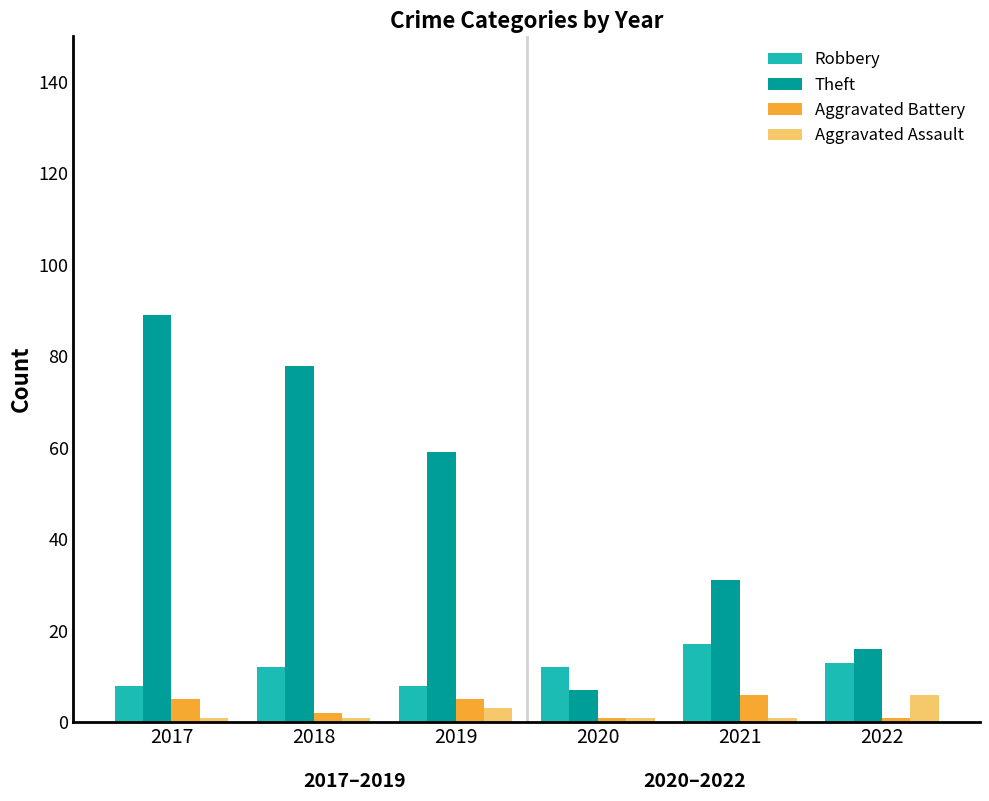

Which series changed the most between 2020 and 2021?

Theft